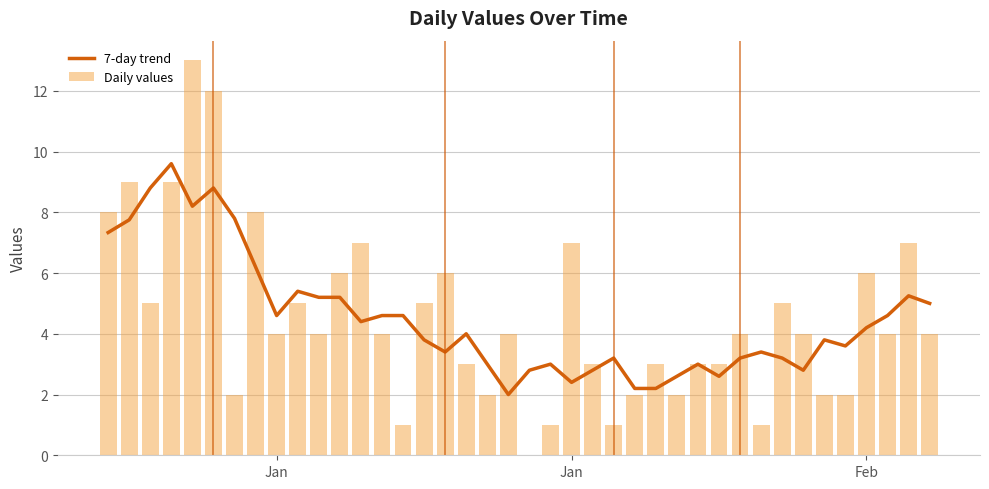

Rank the series by their maximum value, from lowest to highest.

7-day trend, Daily values